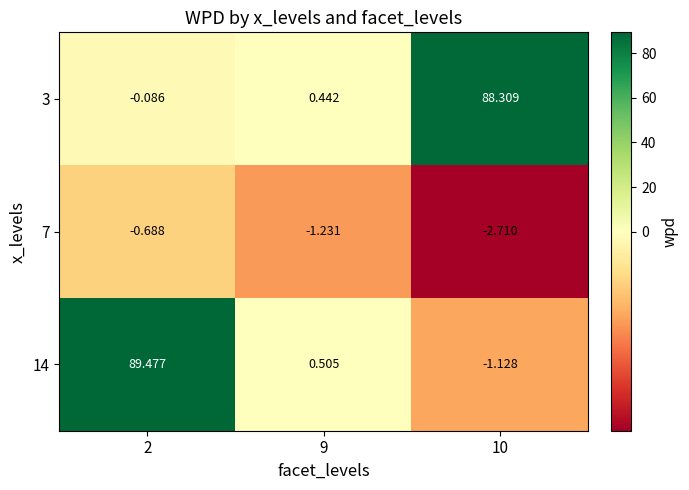

Which label corresponds to the smallest value in the chart?

10